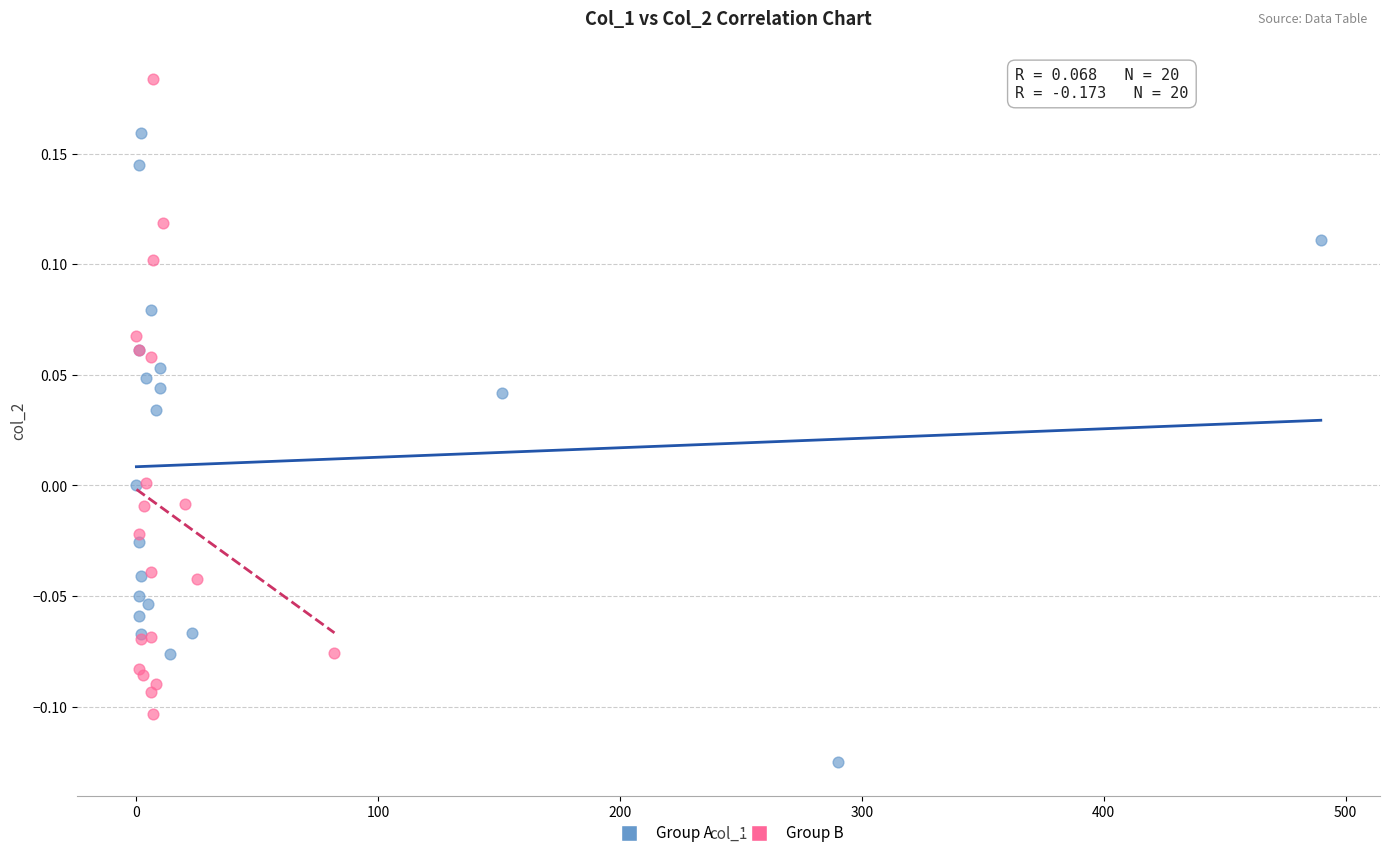

What are all the series names shown in the legend?

Group A, Group B